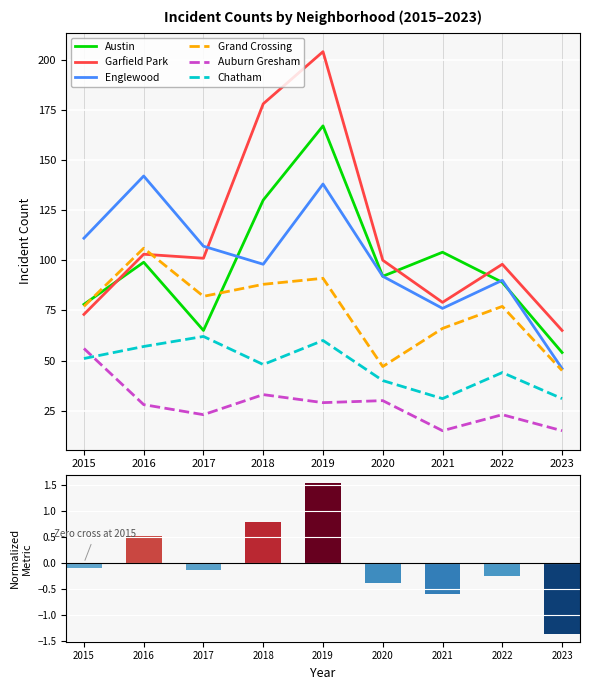

Reading left to right, what are all the values shown in this chart?

Austin: 2015=78	2016=99	2017=65	2018=130	2019=167	2020=92	2021=104	2022=89	2023=54
Garfield Park: 2015=73	2016=103	2017=101	2018=178	2019=204	2020=100	2021=79	2022=98	2023=65
Englewood: 2015=111	2016=142	2017=107	2018=98	2019=138	2020=92	2021=76	2022=90	2023=46
Grand Crossing: 2015=77	2016=106	2017=82	2018=88	2019=91	2020=47	2021=66	2022=77	2023=45
Auburn Gresham: 2015=56	2016=28	2017=23	2018=33	2019=29	2020=30	2021=15	2022=23	2023=15
Chatham: 2015=51	2016=57	2017=62	2018=48	2019=60	2020=40	2021=31	2022=44	2023=31